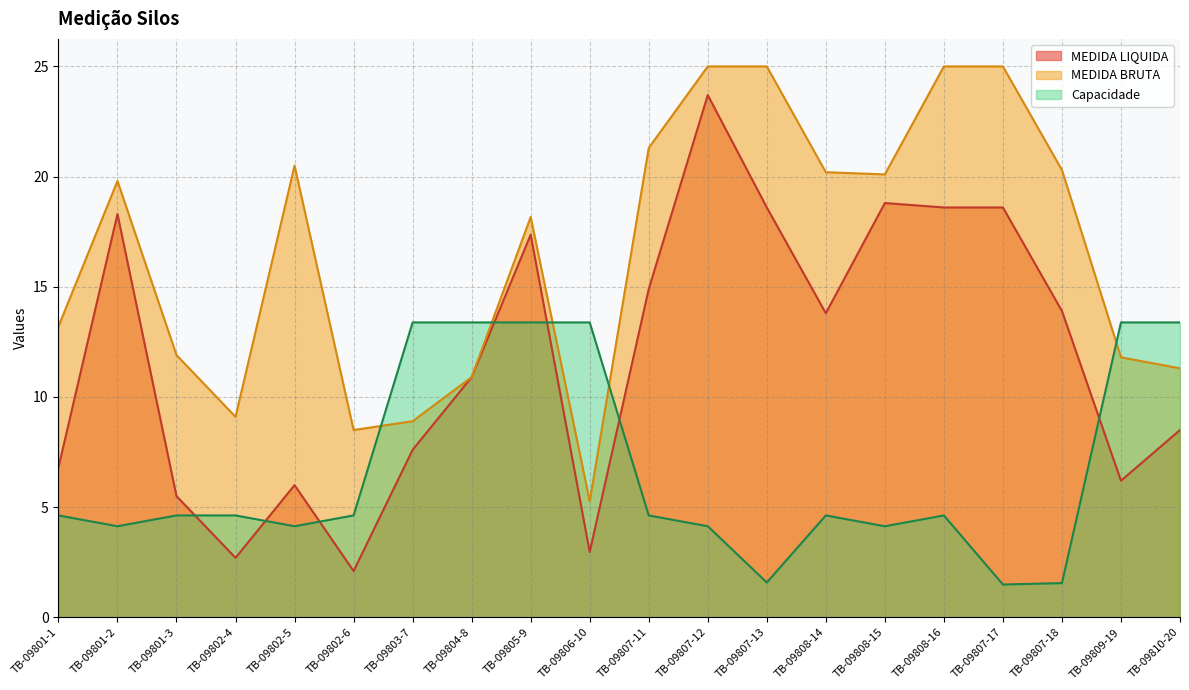

What is the difference between the maximum and second lowest values in the Capacidade series?

11.8